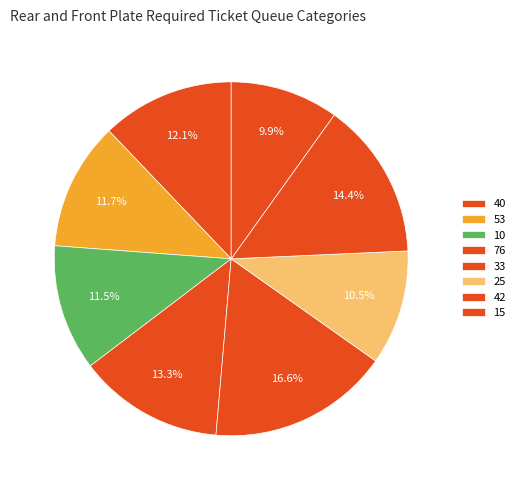

Is 10 the majority of the pie?

No